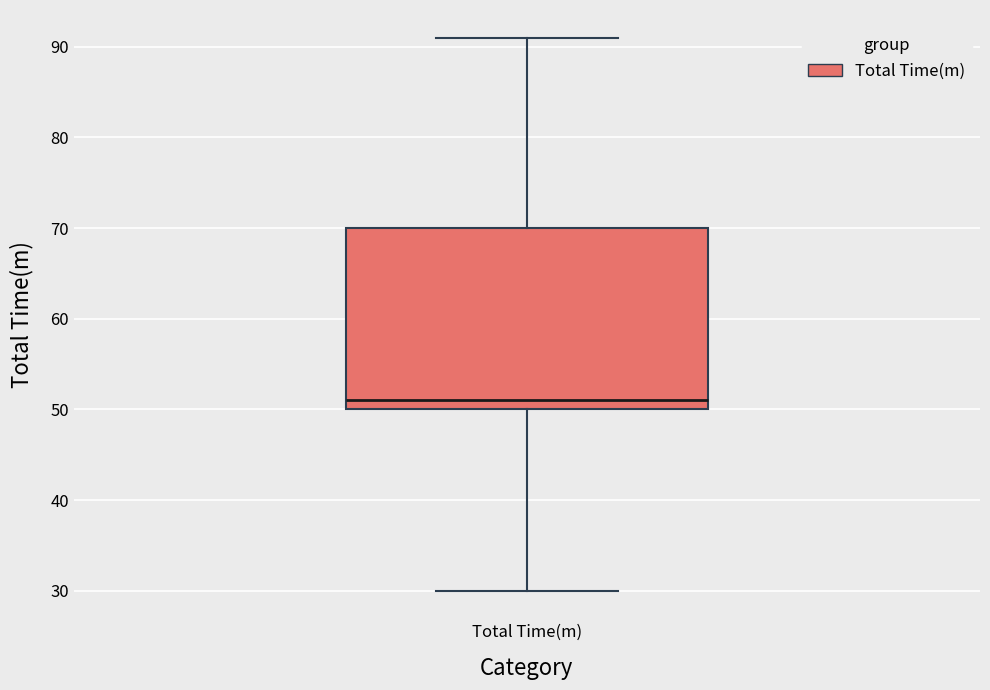

Where does the upper whisker of the box for Total Time(m) end on the y-axis? The values are not printed on the chart, so give them approximately, as read against the axis.

91